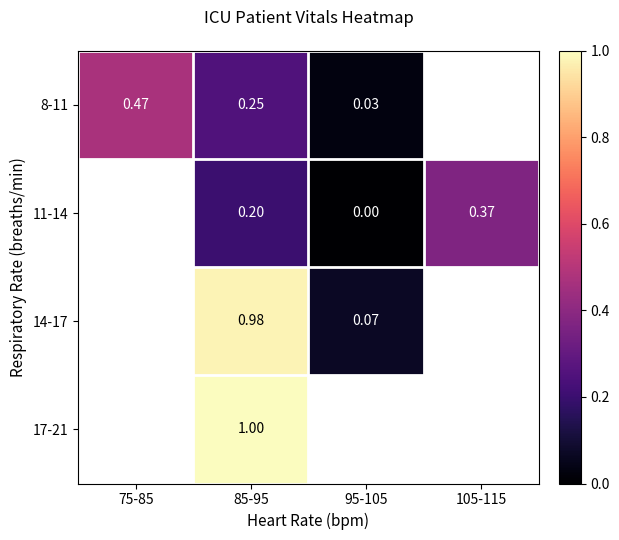

True or false: 17-21 has a value of 1.7 at 85-95.

False